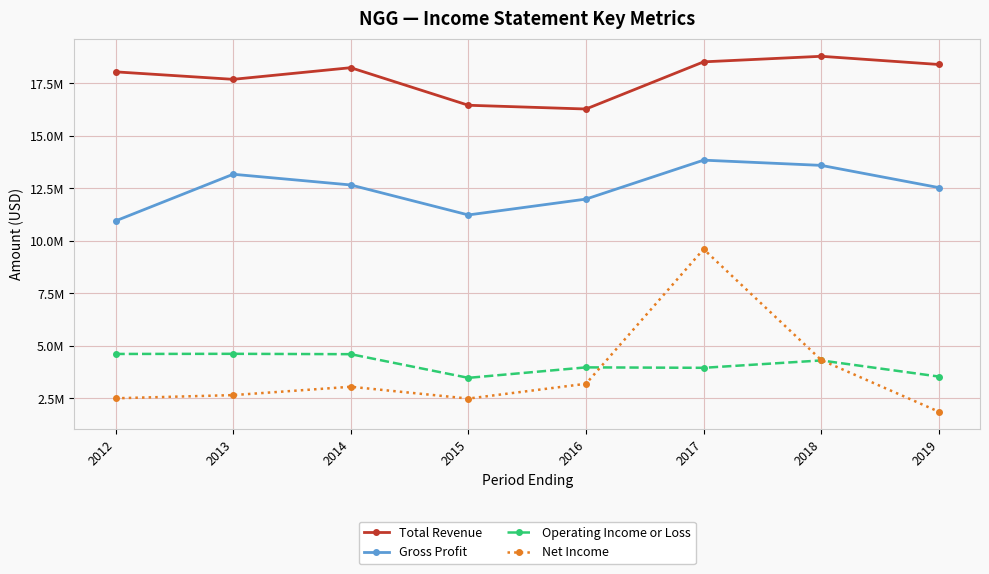

Does the chart have visible grid lines?

Yes